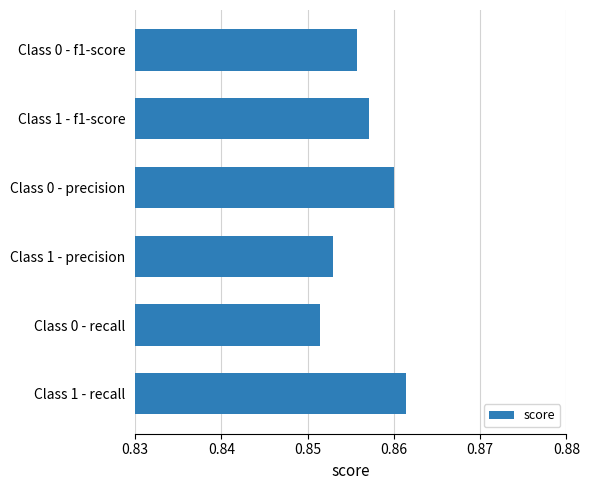

True or false: the data shows 0.2 at Class 0 - recall.

False